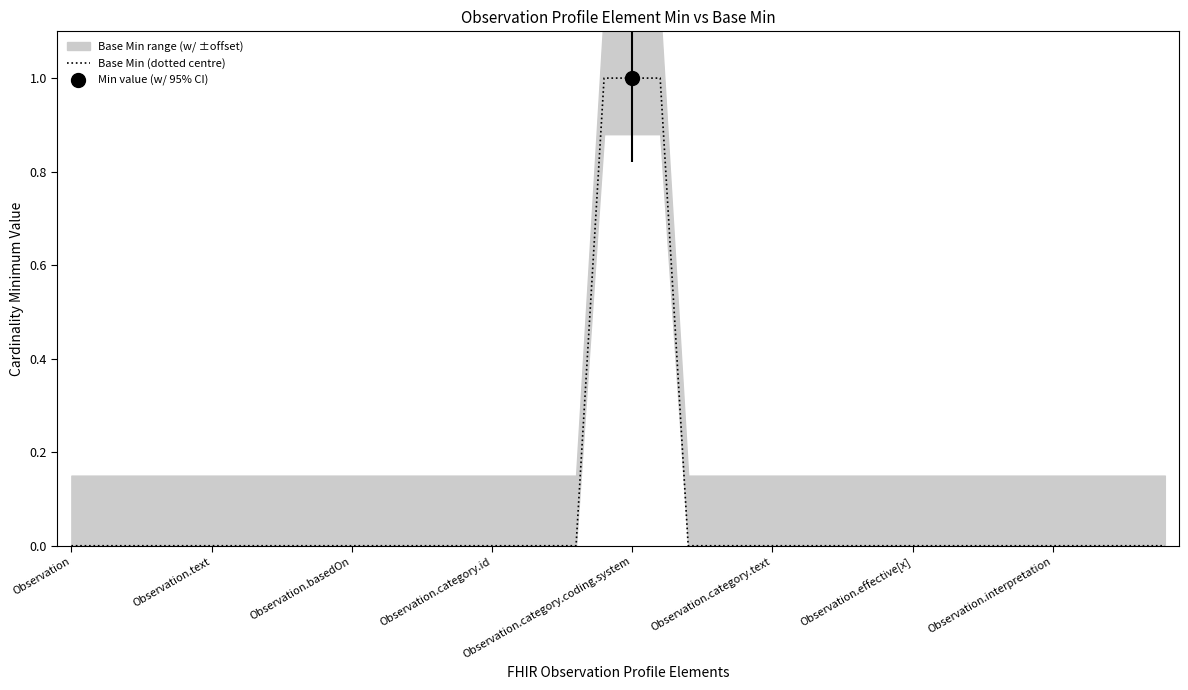

The chart shows a value of 0 at 28. True or false?

False